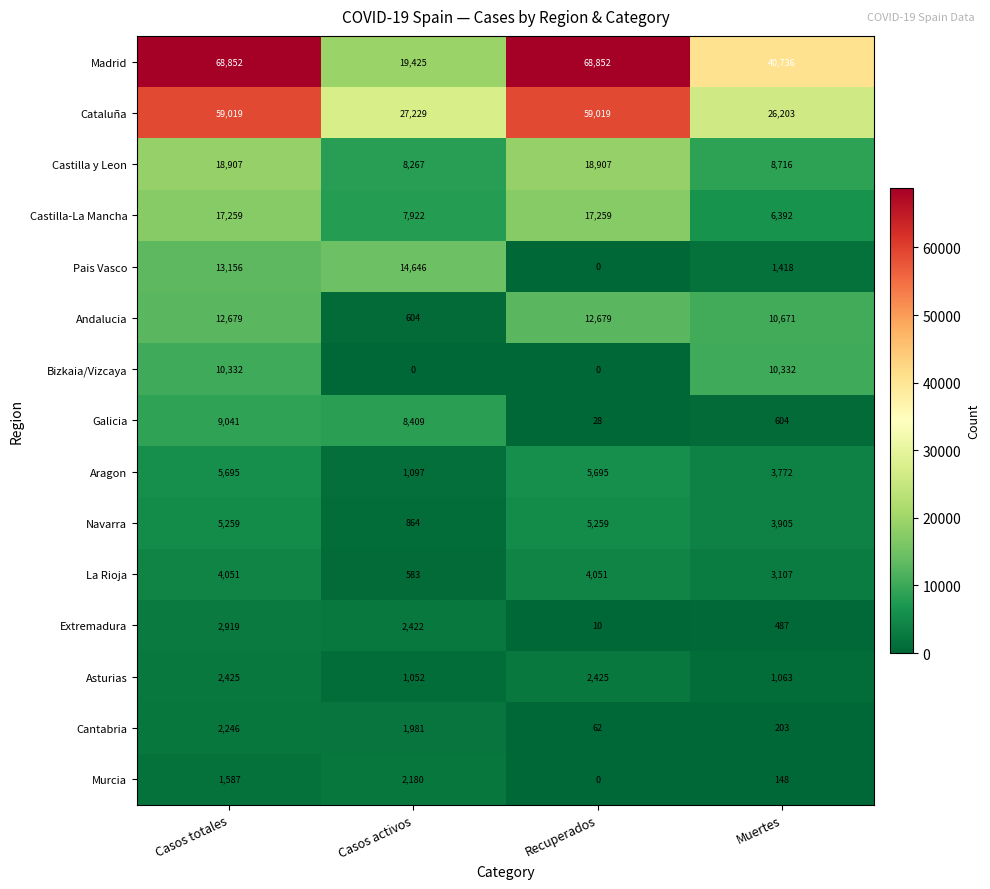

Count the Andalucia values in the range 10671 to 12679.

3